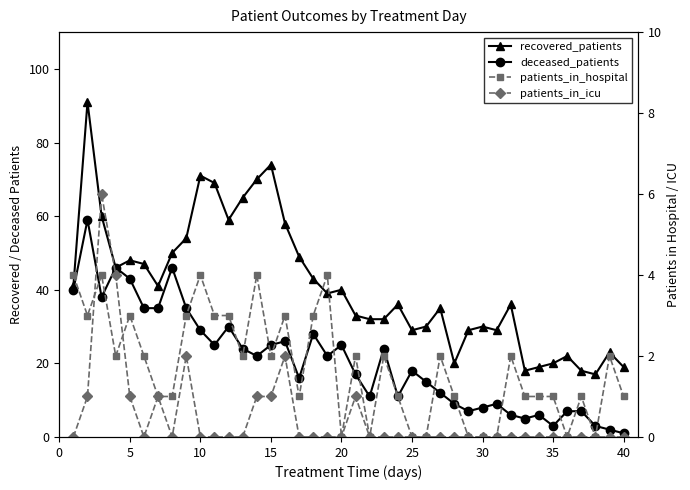

Which series has the largest range (max minus min)?

recovered_patients